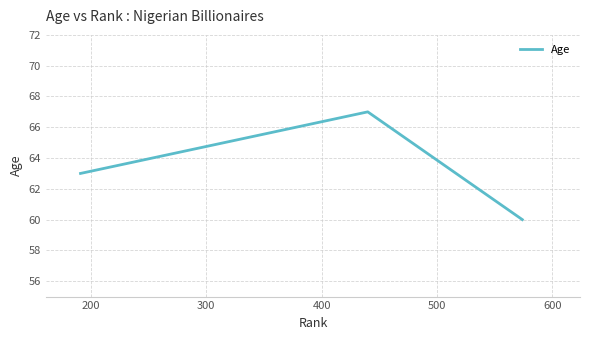

What is the minimum value shown in the chart?

60